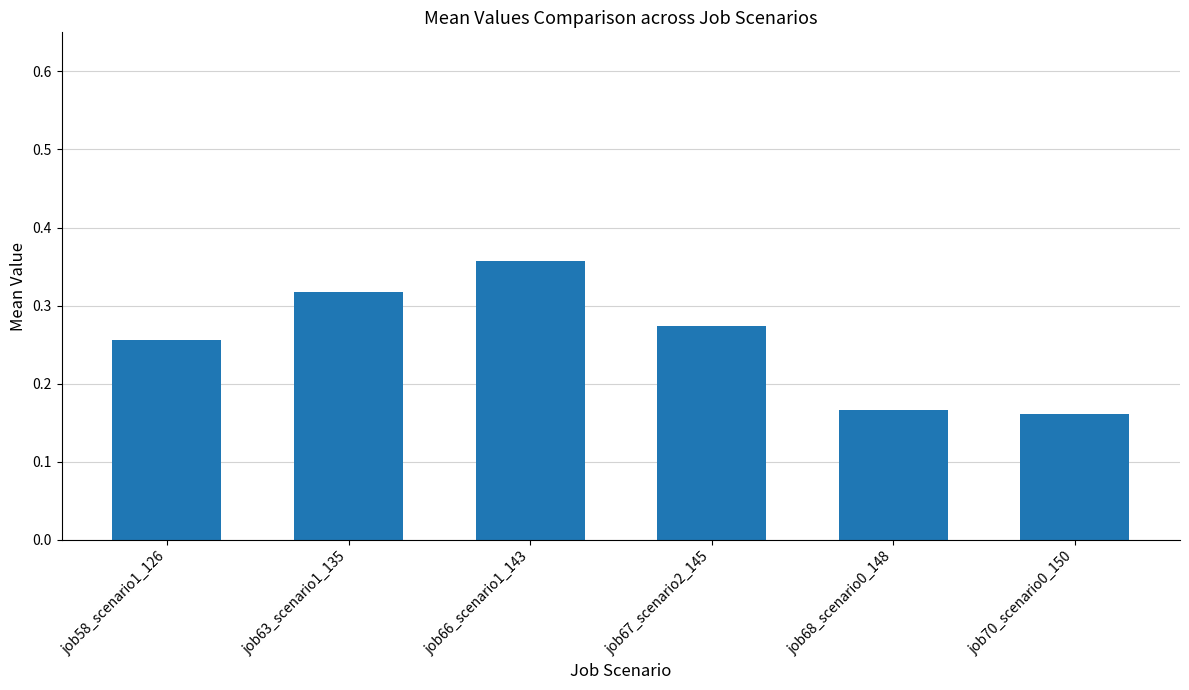

Is it true that the value at job70_scenario0_150 is 0.3?

False